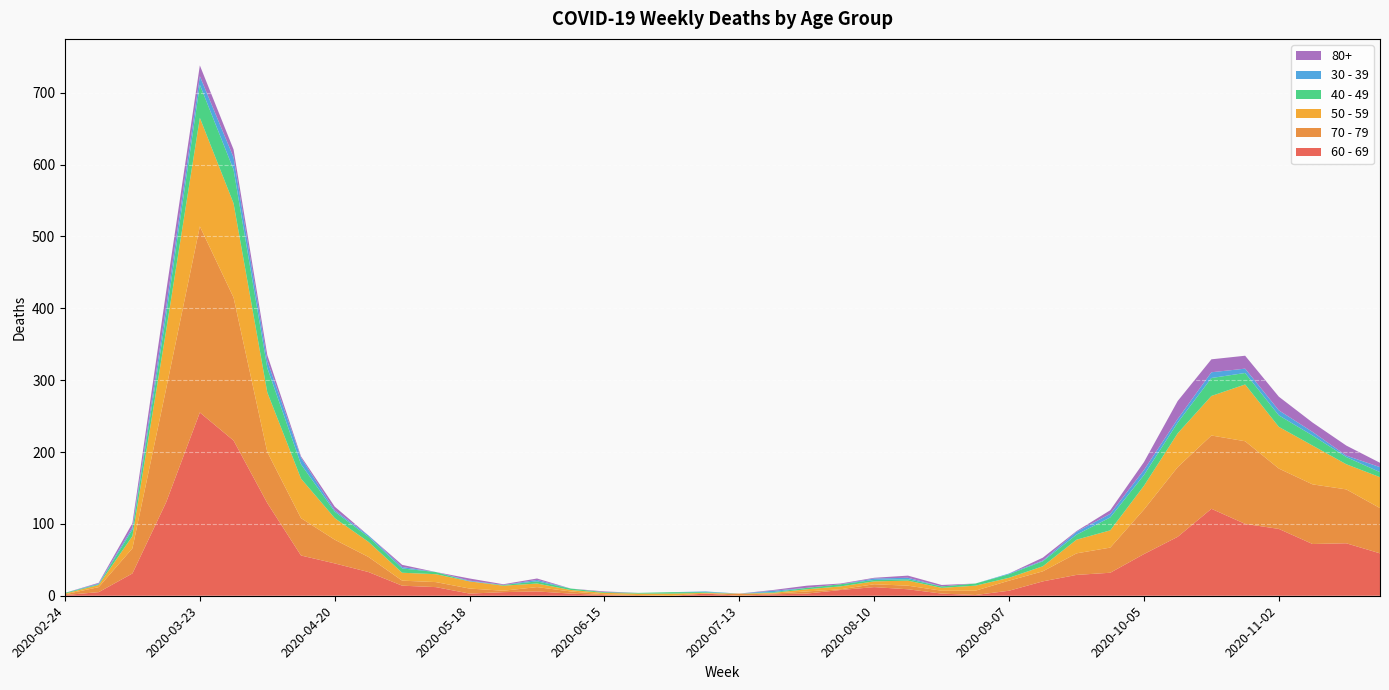

Reading right to left, transcribe all the data shown in this chart.

60 - 69: 59	73	72	93	100	121	82	58	32	29	20	7	1	3	9	12	8	3	2	0	3	0	0	1	3	6	5	3	12	14	33	45	56	129	216	255	130	31	5	1
70 - 79: 63	75	83	84	115	102	97	62	35	30	14	14	6	4	5	4	1	3	1	3	0	0	1	1	3	6	2	7	7	7	21	33	52	71	199	259	158	35	7	1
50 - 59: 43	35	54	58	79	55	47	33	24	19	7	4	7	4	7	4	4	3	1	0	1	3	2	2	2	5	7	10	11	11	21	30	55	83	131	151	81	17	3	1
40 - 49: 7	10	14	16	16	25	15	15	18	7	7	5	3	2	2	2	3	2	1	0	1	2	1	1	2	3	1	0	3	6	7	9	20	34	47	46	21	9	1	1
30 - 39: 7	2	5	7	6	8	5	7	5	4	1	1	0	0	2	2	0	0	2	0	1	0	0	0	0	2	0	1	0	2	2	2	9	10	17	12	12	3	1	0
80+: 6	14	13	19	18	18	25	11	5	1	4	0	0	2	3	1	1	3	1	0	0	0	0	1	0	2	1	3	0	3	0	5	2	8	11	15	21	6	1	0